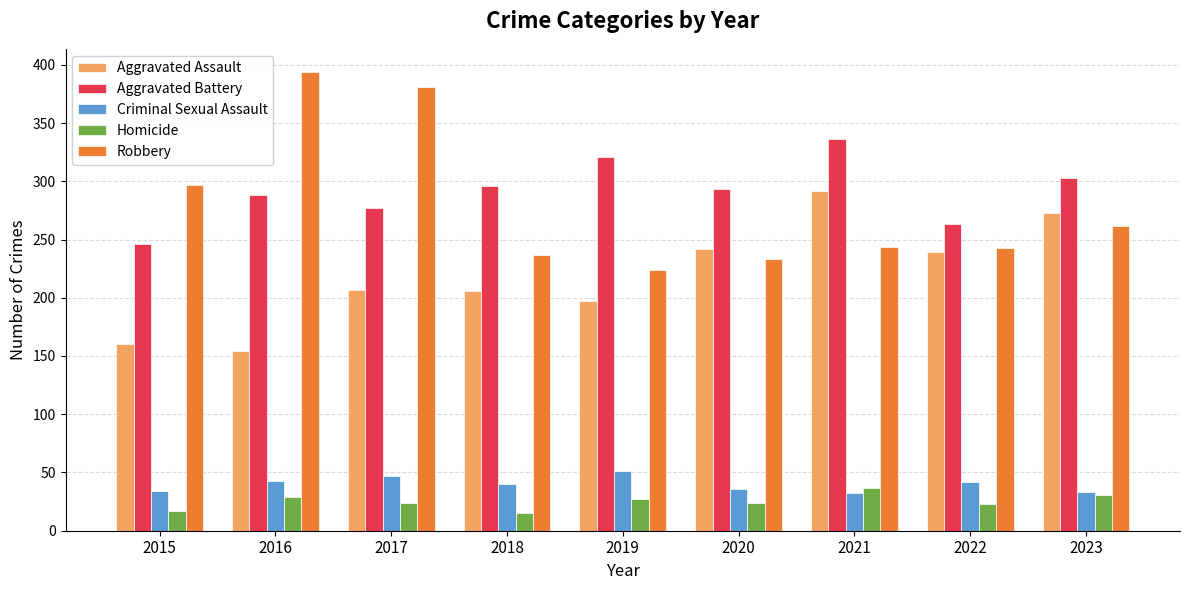

What is the sum of the Aggravated Battery values at 2023 and 2015?

549